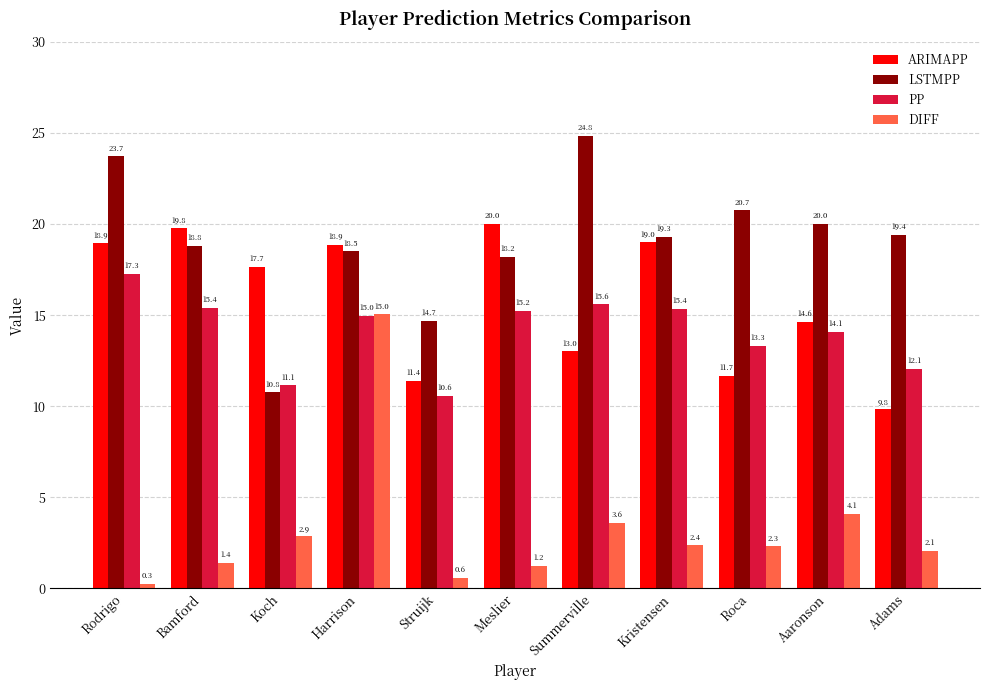

What is the highest value of the PP series?

17.3